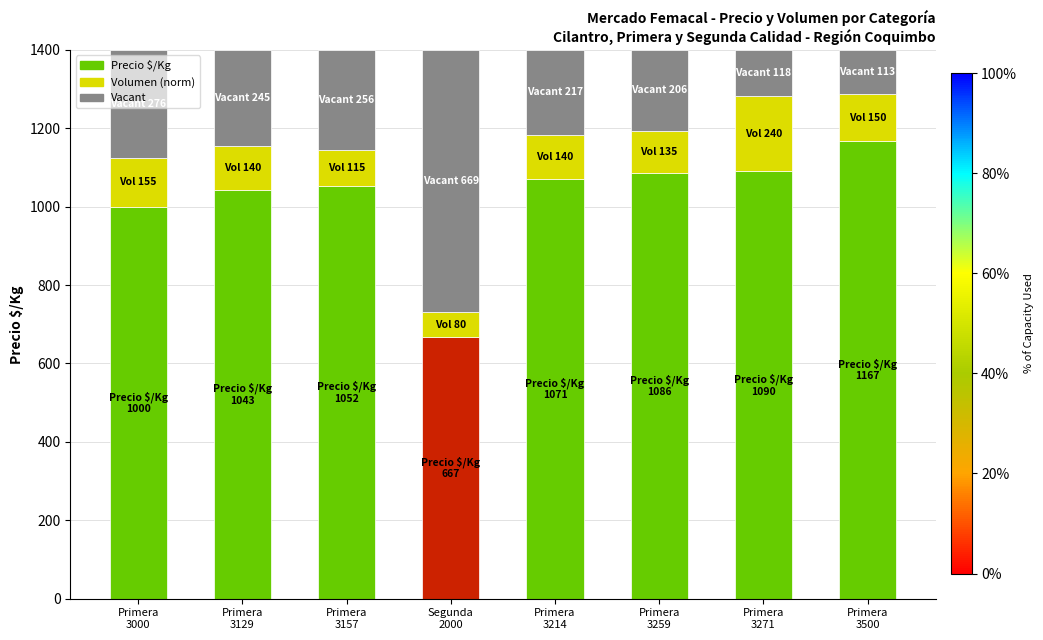

What is the sum of all Precio $/Kg values?

8176